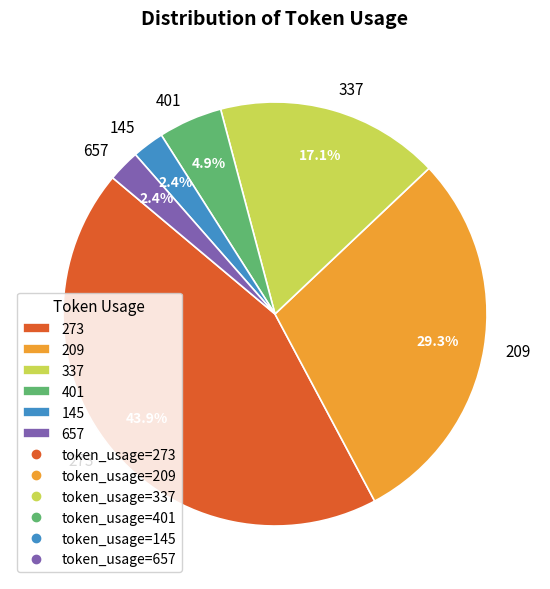

How many segments does this pie chart have?

6